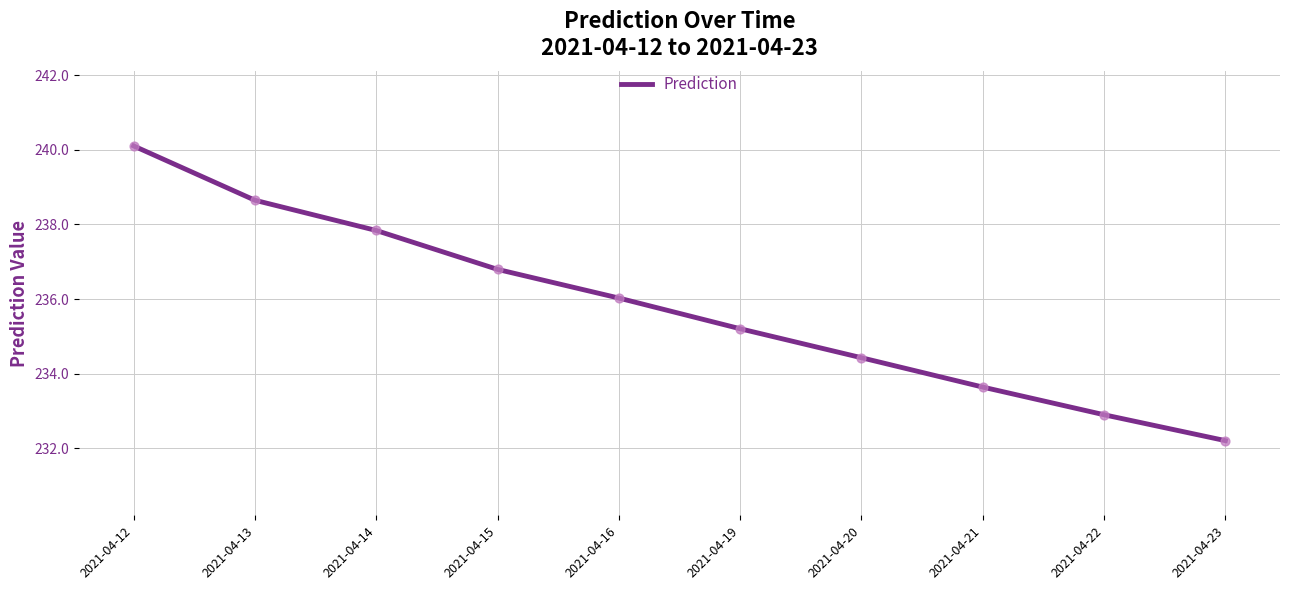

What is the change in value from 2021-04-12 to 2021-04-23?

-7.9